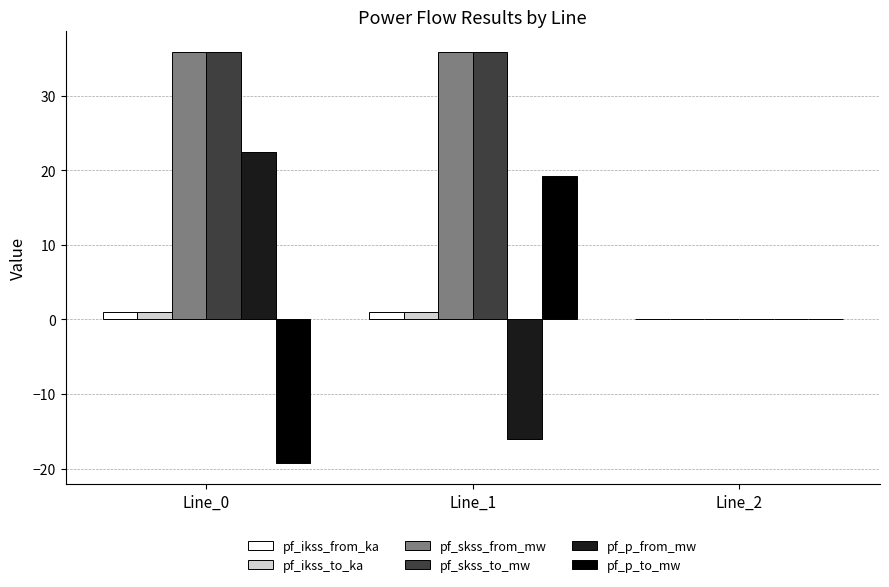

What is the maximum value shown in the chart?

35.9